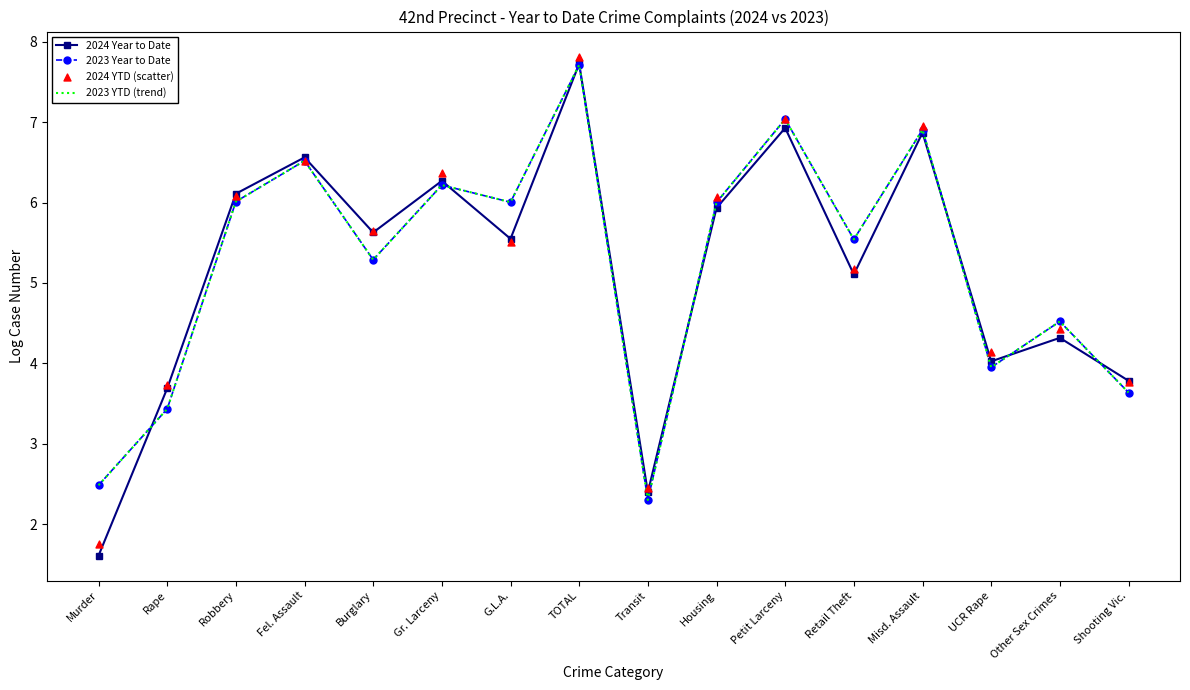

What are all the series names shown in the legend?

2024 Year to Date, 2023 Year to Date, 2023 YTD (trend), 2024 YTD (scatter)